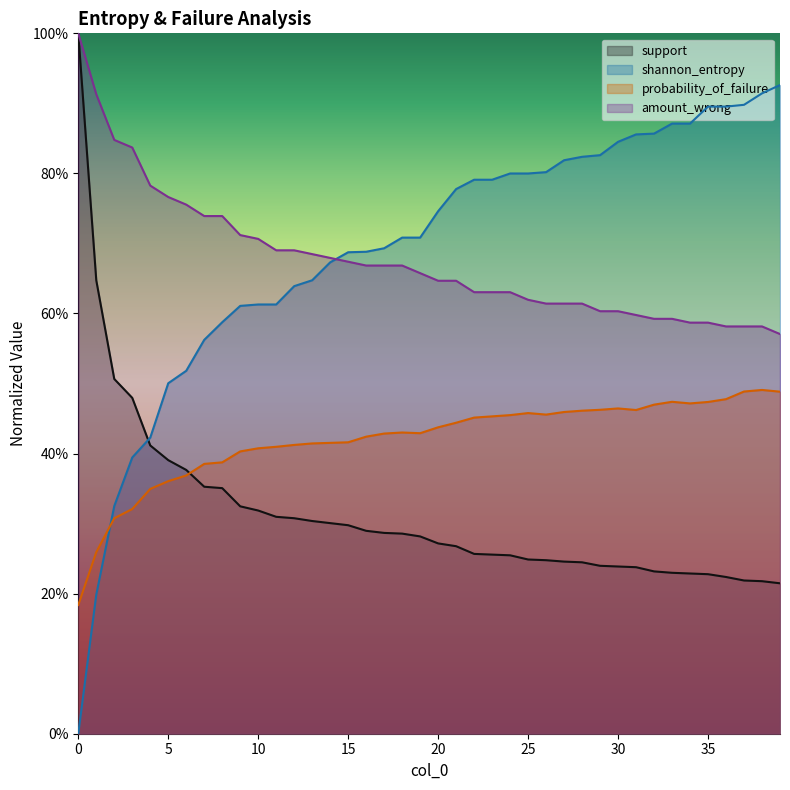

Which series has the largest range (max minus min)?

shannon_entropy